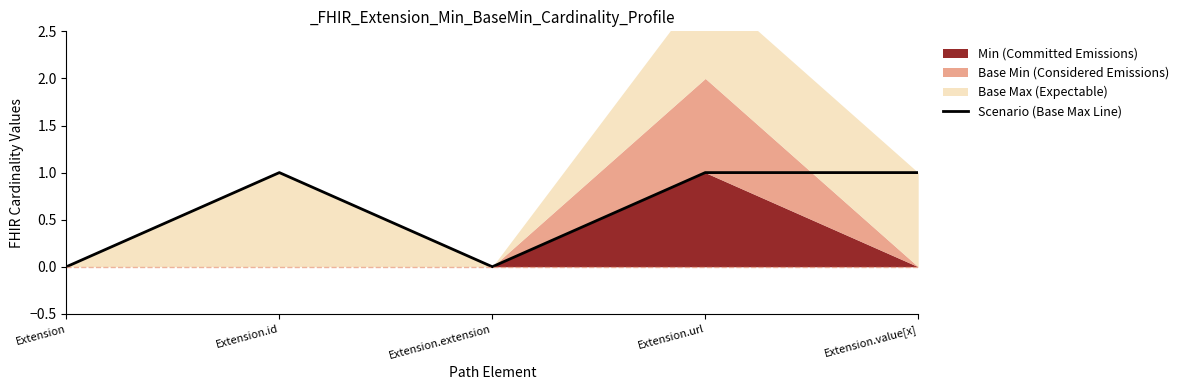

Reading right to left, extract all data points from this chart.

1	1	0	1	0